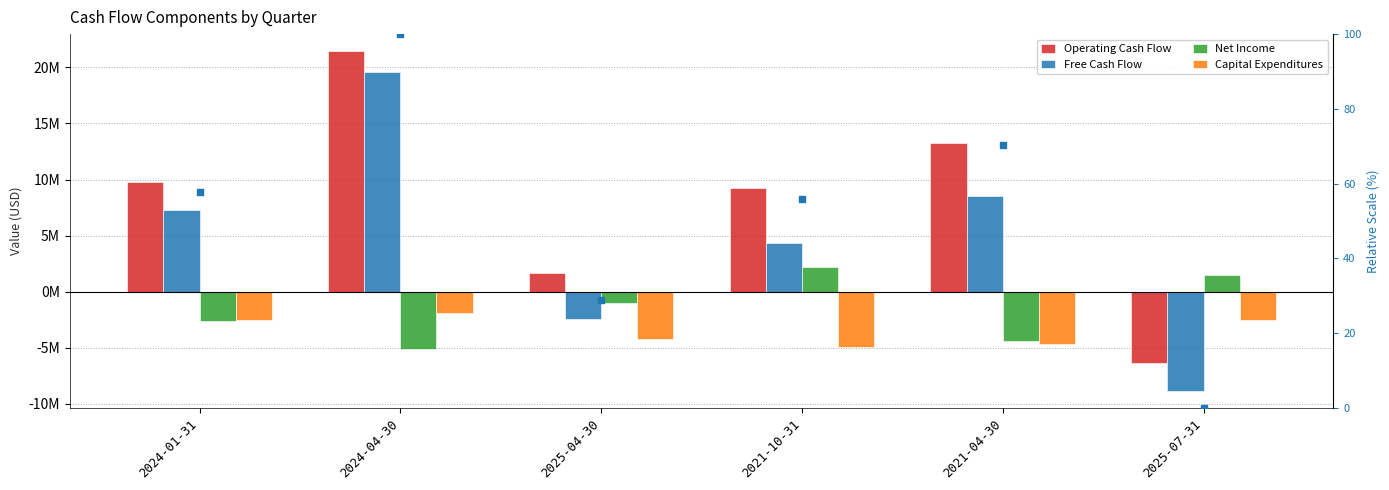

At which category is the sum across all series the highest?

2024-04-30